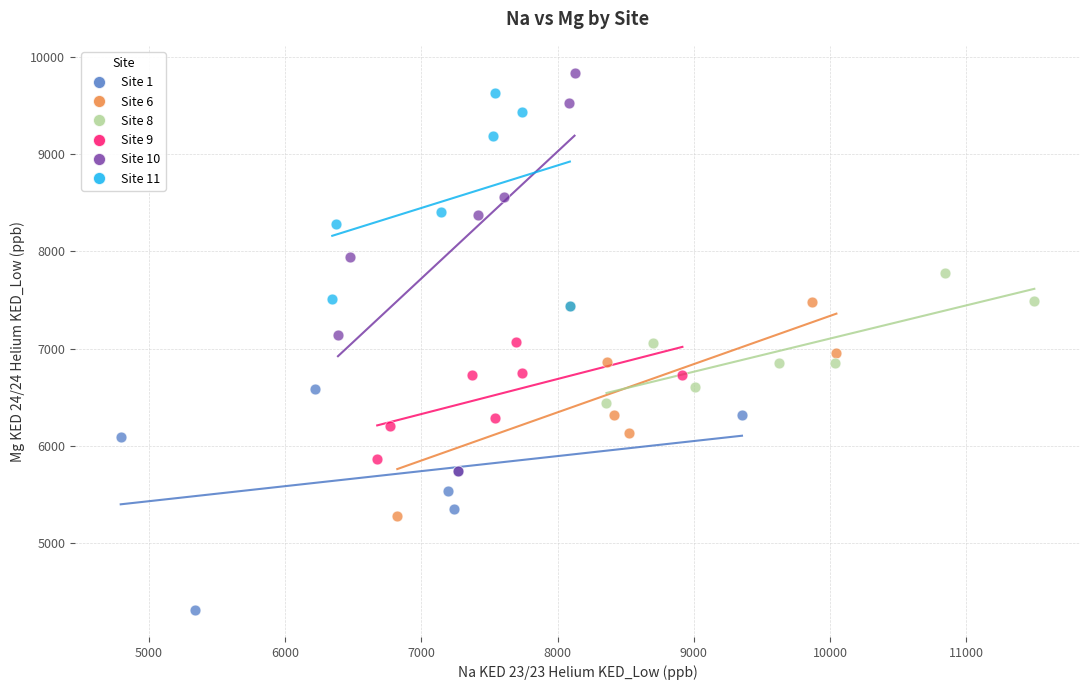

Which series contains the lowest Y value?

Site 1